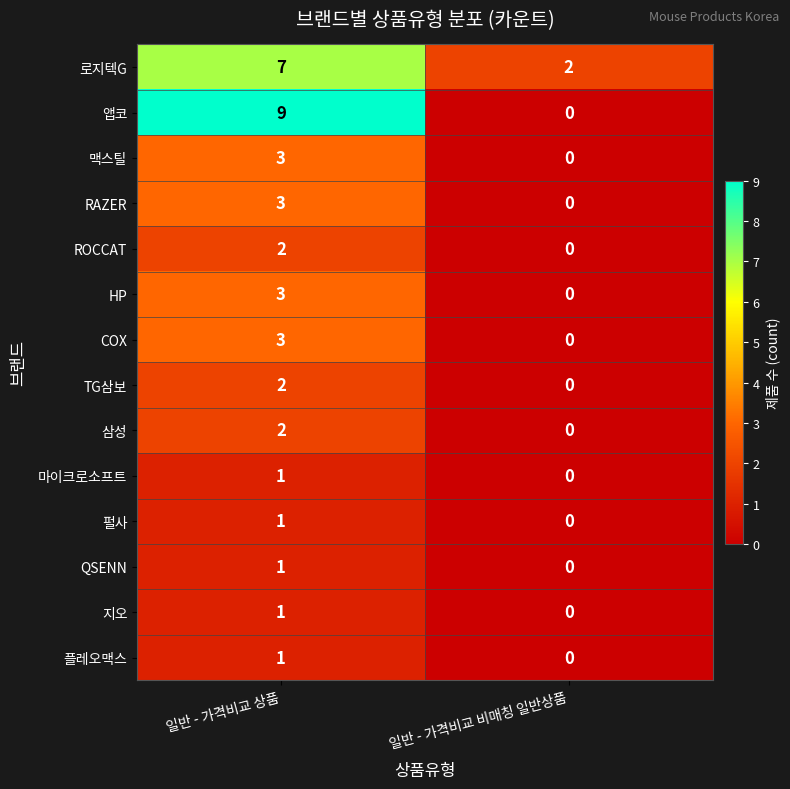

Reading left to right, extract all data points from this chart.

로지텍G: 7	2
앱코: 9	0
맥스틸: 3	0
RAZER: 3	0
ROCCAT: 2	0
HP: 3	0
COX: 3	0
TG삼보: 2	0
삼성: 2	0
마이크로소프트: 1	0
펄사: 1	0
QSENN: 1	0
지오: 1	0
플레오맥스: 1	0